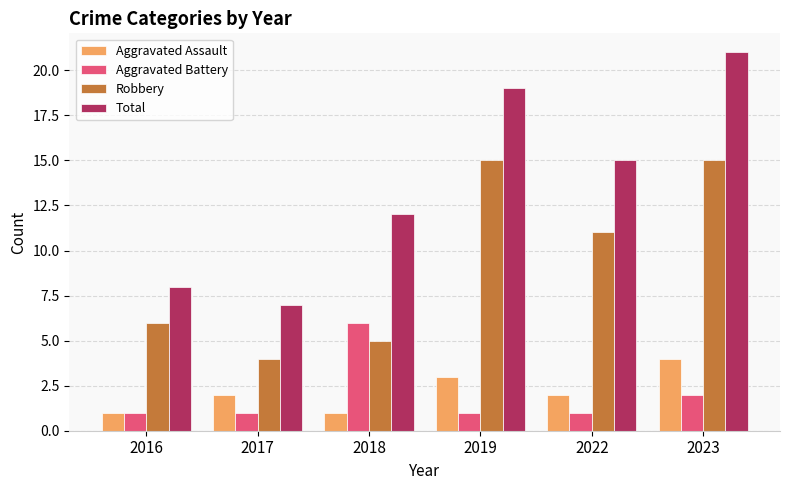

How many bars are there in total?

24